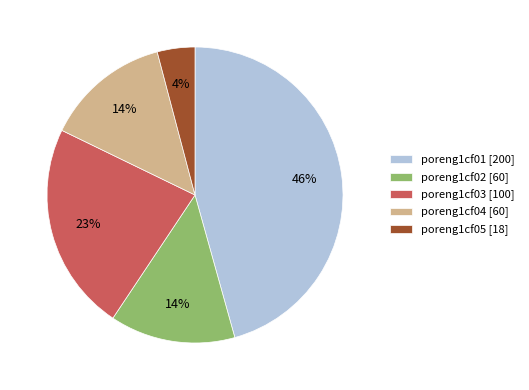

What percentage is the poreng1cf04 [60] slice, to the nearest percent?

14%